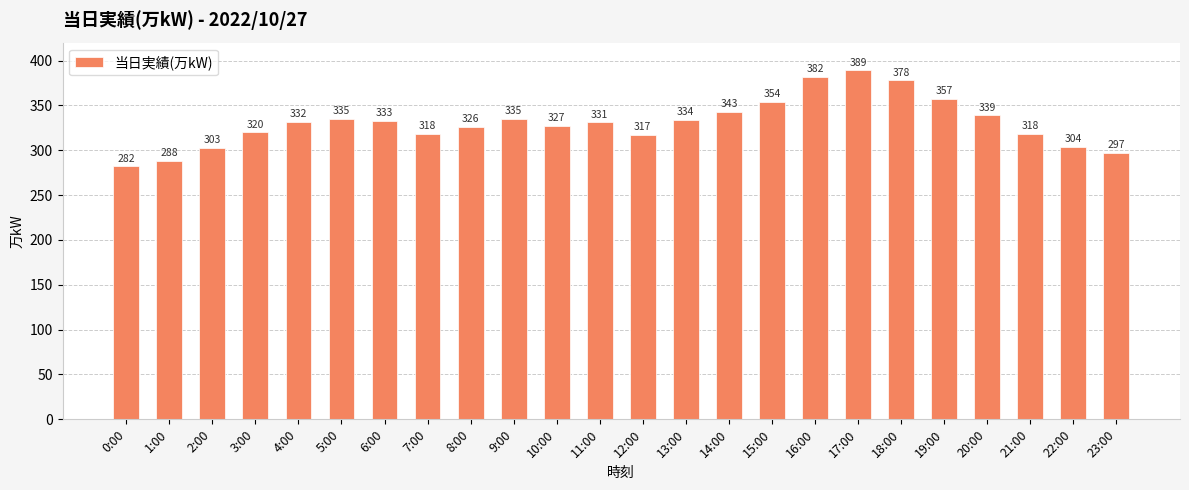

How many data points are less than 332?

12